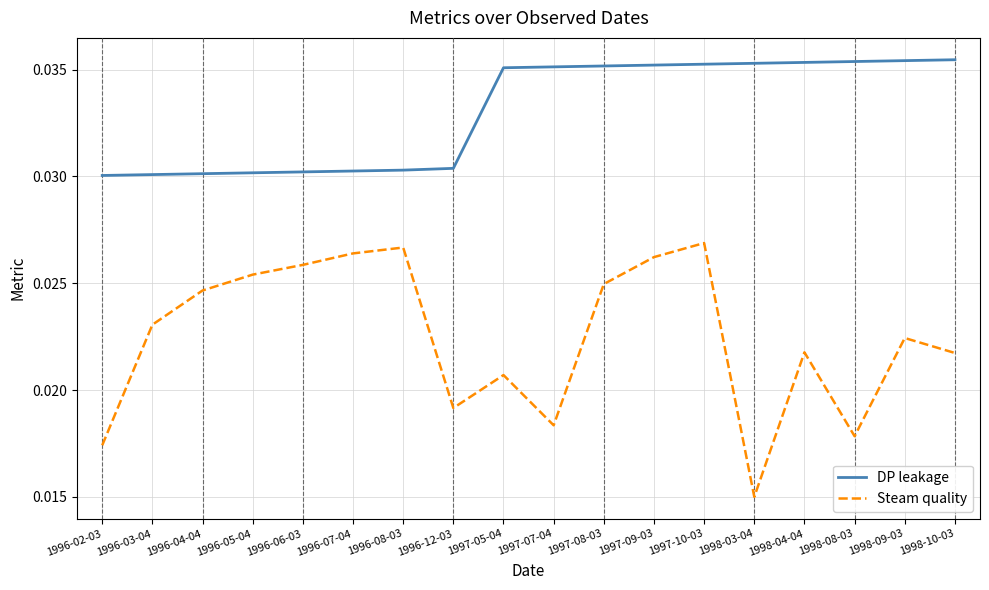

Is it true that DP leakage equals 0.1 at 1996-05-04?

False